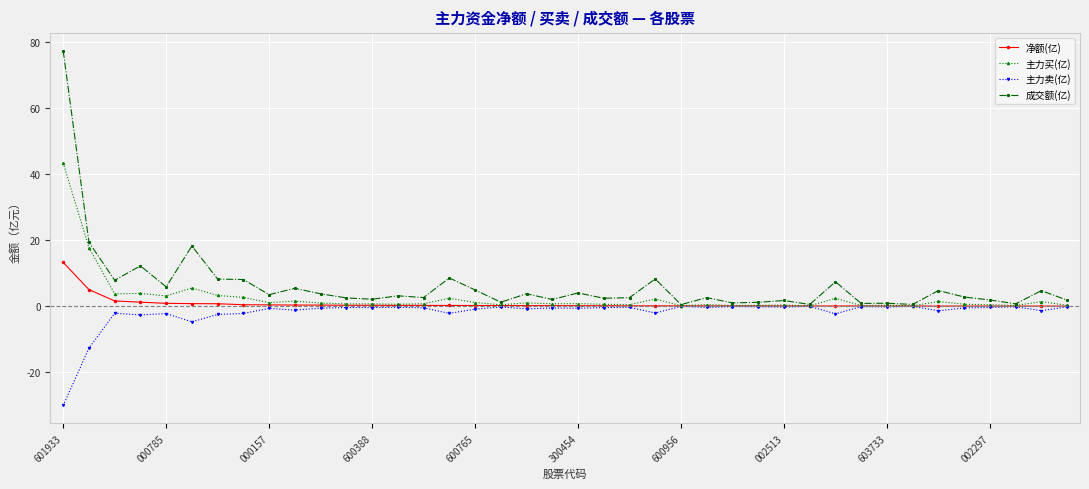

Which series has the widest spread of values?

成交额(亿)